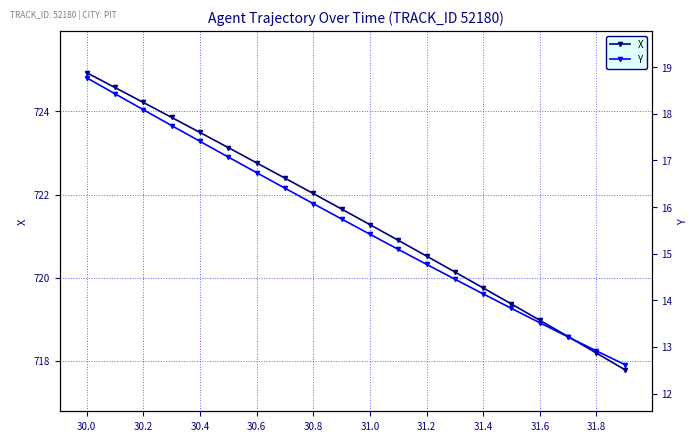

The value of X at 31.6 is 986.5. True or false?

False